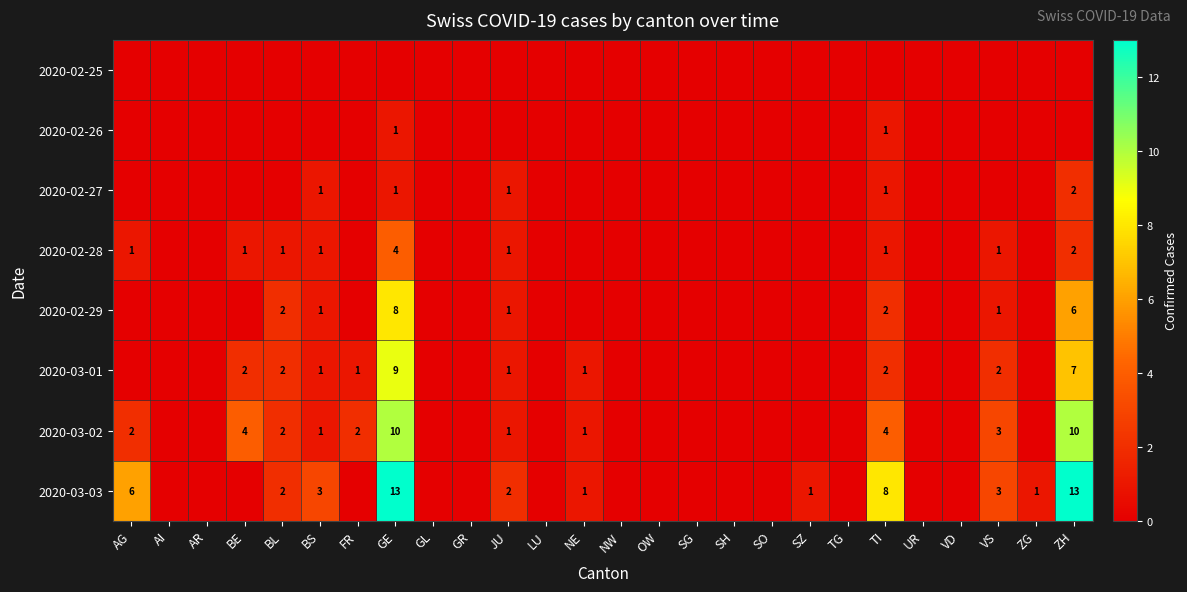

True or false: 2020-03-03 has a value of 3 at BL.

False